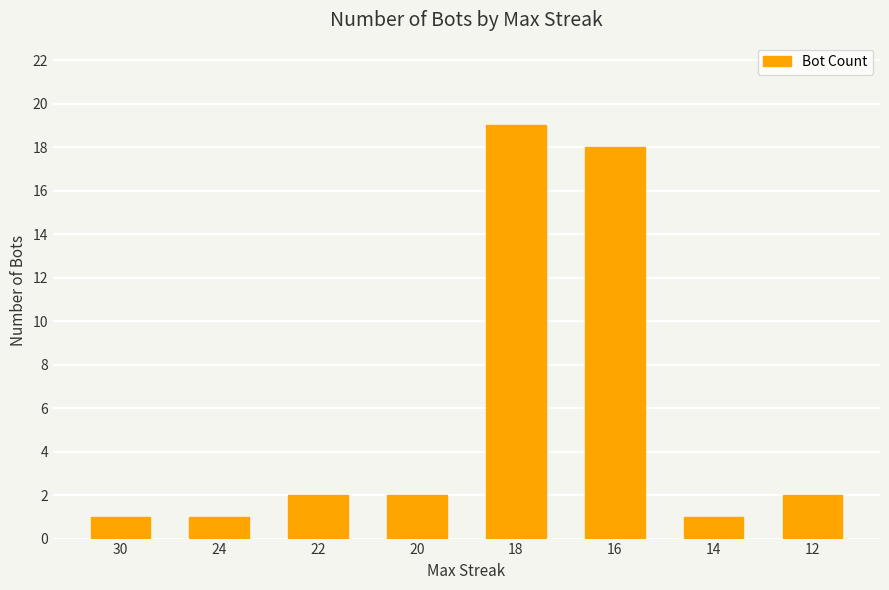

What is the ratio of the value at 16 to the value at 22?

9.0